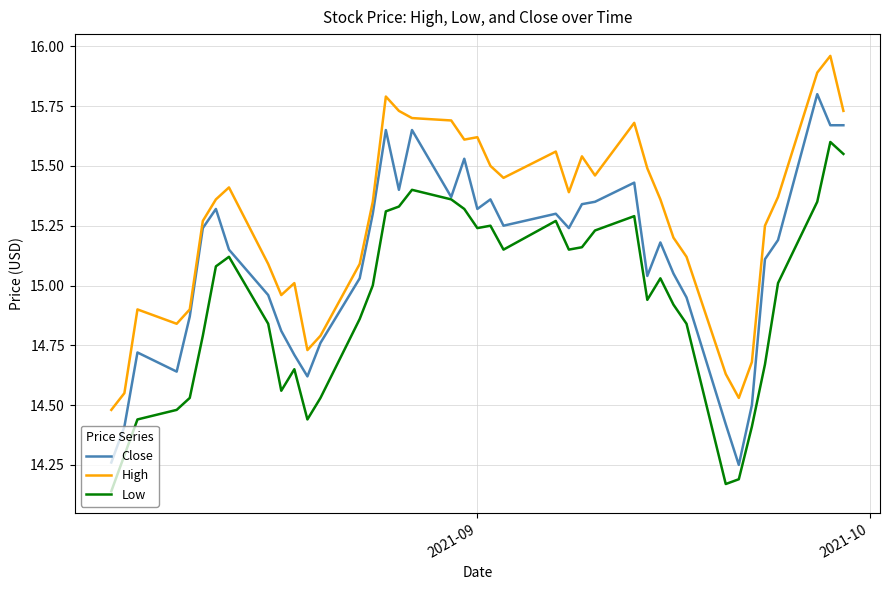

True or false: High and Low cross at least once.

False